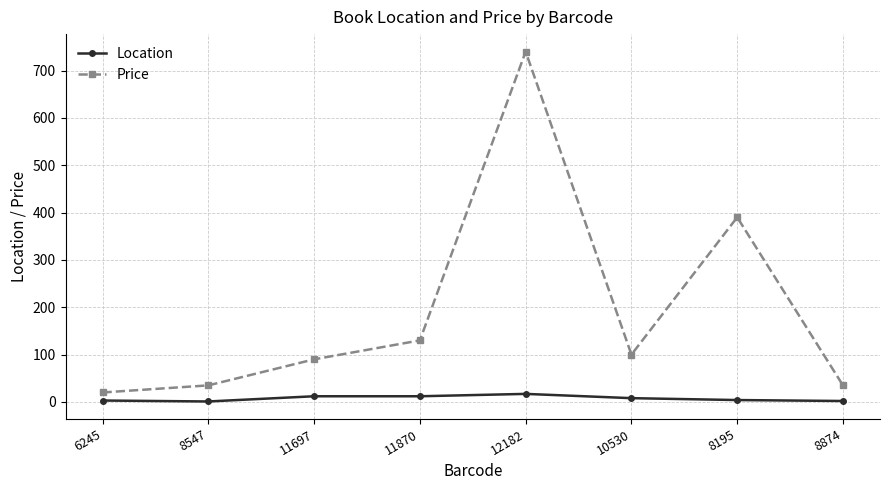

Is this an area chart (filled region under the line)?

No